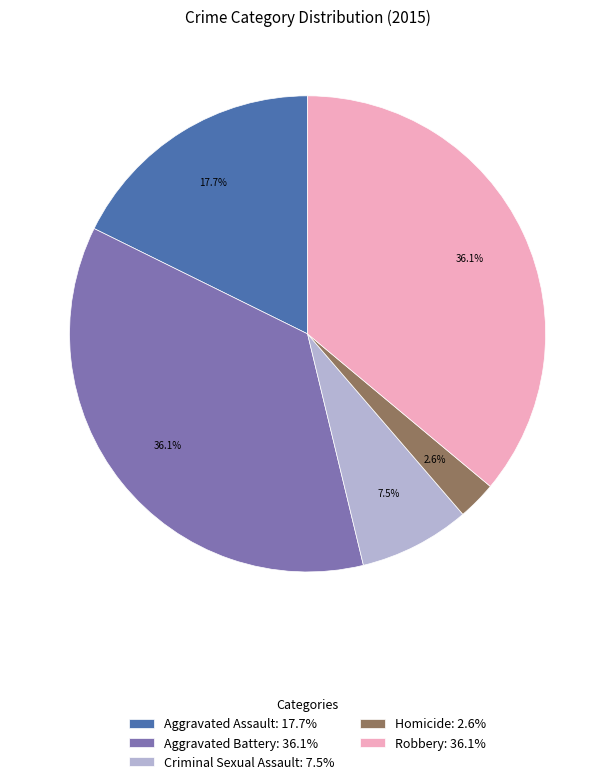

Which slice is the smallest?

Homicide